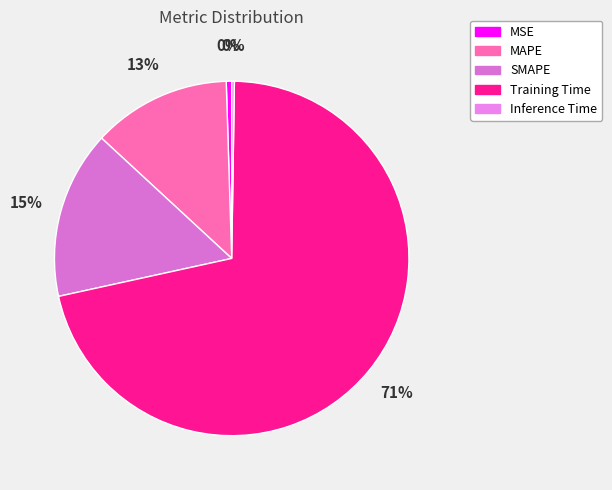

To the nearest percent, what is the average slice percentage?

20%